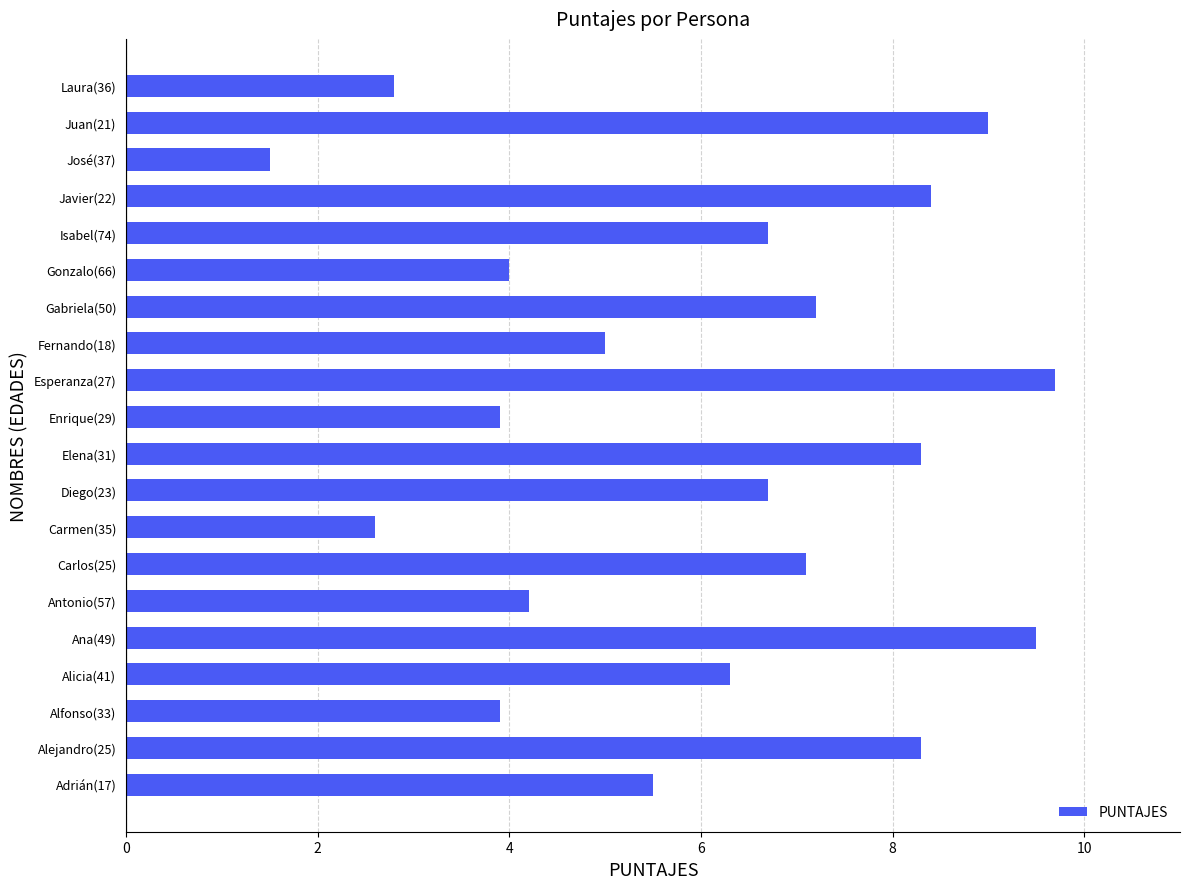

What is the approximate value at Fernando(18)?

5.0